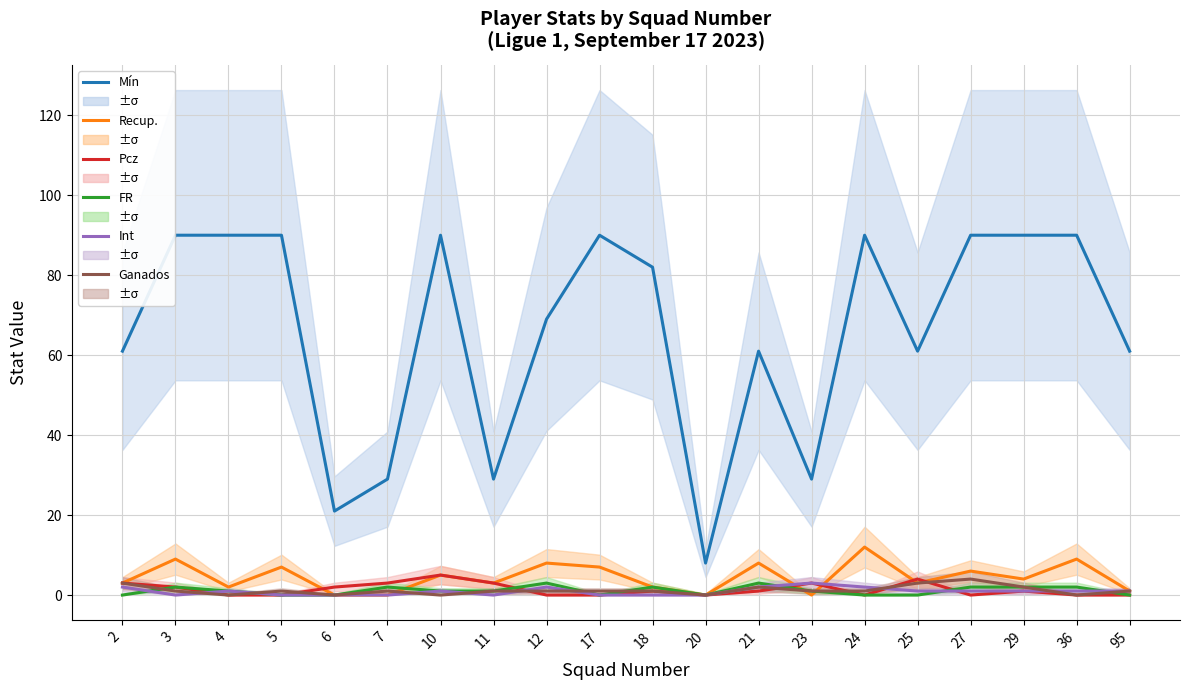

At 5, list the series in order from largest to smallest.

Mín, Recup., Ganados, Pcz, FR, Int